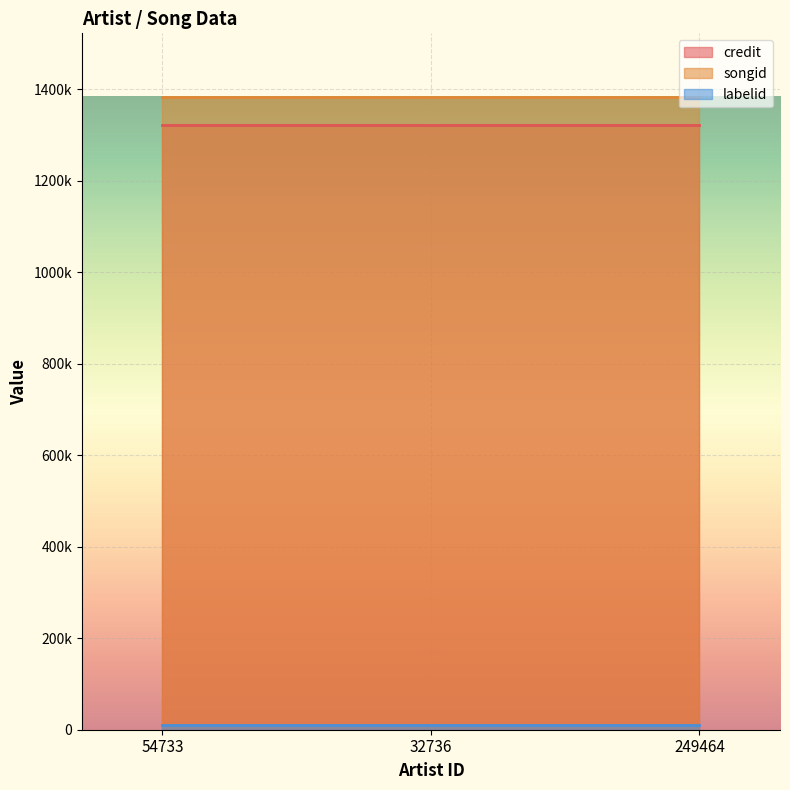

Which has a higher value, 249464 or 32736?

249464